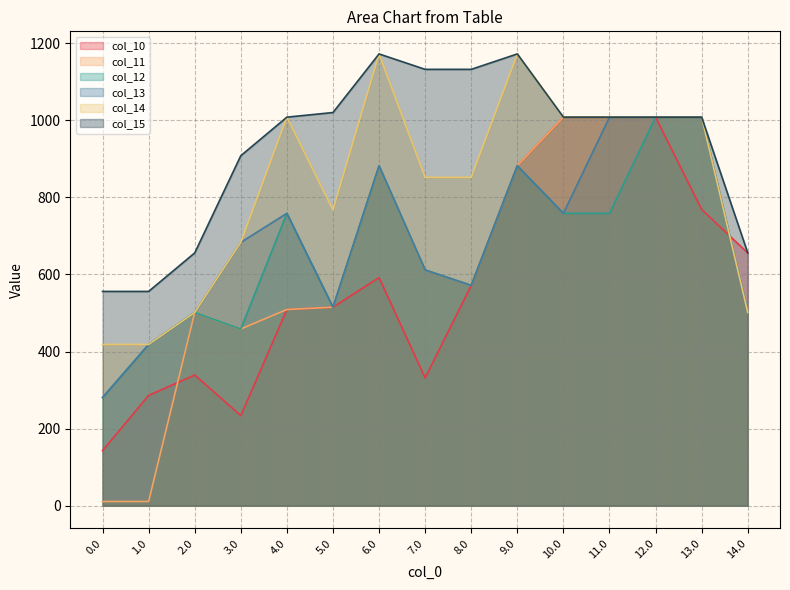

Reading left to right, extract all data points from this chart.

col_10: 0.0=143.2	1.0=286.3	2.0=339.1	3.0=233.8	4.0=509.0	5.0=515.1	6.0=591.9	7.0=331.5	8.0=571.7	9.0=881.9	10.0=1008.0	11.0=1008.0	12.0=1008.0	13.0=768.6	14.0=655.8
col_11: 0.0=11.1	1.0=11.1	2.0=501.5	3.0=458.5	4.0=509.0	5.0=515.1	6.0=881.9	7.0=611.7	8.0=571.7	9.0=881.9	10.0=1008.0	11.0=1008.0	12.0=1008.0	13.0=1008.0	14.0=501.5
col_12: 0.0=280.8	1.0=418.4	2.0=501.5	3.0=458.5	4.0=758.5	5.0=515.1	6.0=881.9	7.0=611.7	8.0=571.7	9.0=881.9	10.0=758.5	11.0=758.5	12.0=1008.0	13.0=1008.0	14.0=501.5
col_13: 0.0=280.8	1.0=418.4	2.0=501.5	3.0=683.3	4.0=758.5	5.0=515.1	6.0=881.9	7.0=611.7	8.0=571.7	9.0=881.9	10.0=758.5	11.0=1008.0	12.0=1008.0	13.0=1008.0	14.0=501.5
col_14: 0.0=418.4	1.0=418.4	2.0=501.5	3.0=683.3	4.0=1008.0	5.0=767.5	6.0=1172.0	7.0=851.8	8.0=851.8	9.0=1172.0	10.0=1008.0	11.0=1008.0	12.0=1008.0	13.0=1008.0	14.0=501.5
col_15: 0.0=556.0	1.0=556.0	2.0=655.8	3.0=908.0	4.0=1008.0	5.0=1020.0	6.0=1172.0	7.0=1132.0	8.0=1132.0	9.0=1172.0	10.0=1008.0	11.0=1008.0	12.0=1008.0	13.0=1008.0	14.0=656.0